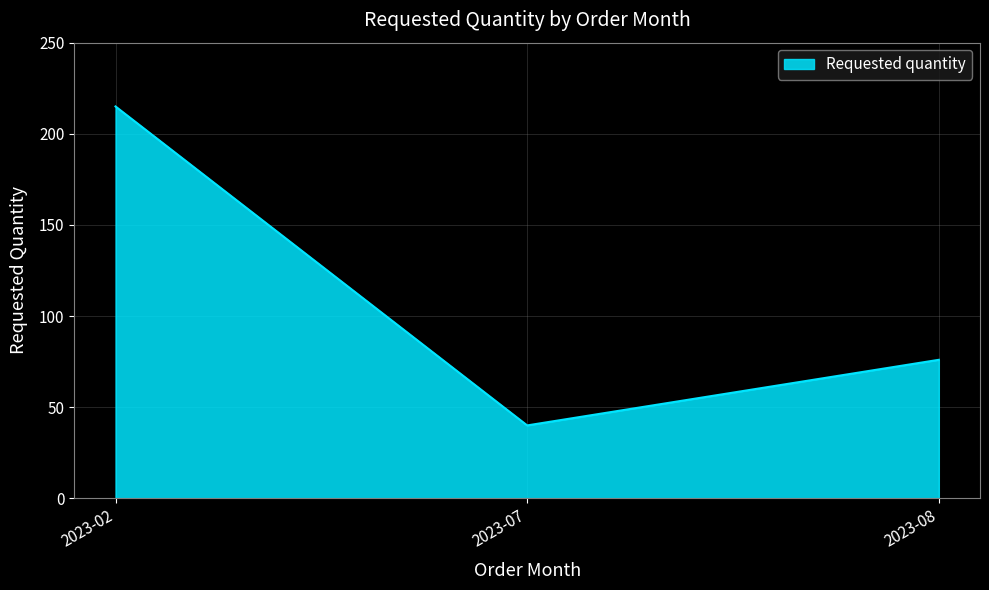

Which has a higher value, 2023-08 or 2023-07?

2023-08